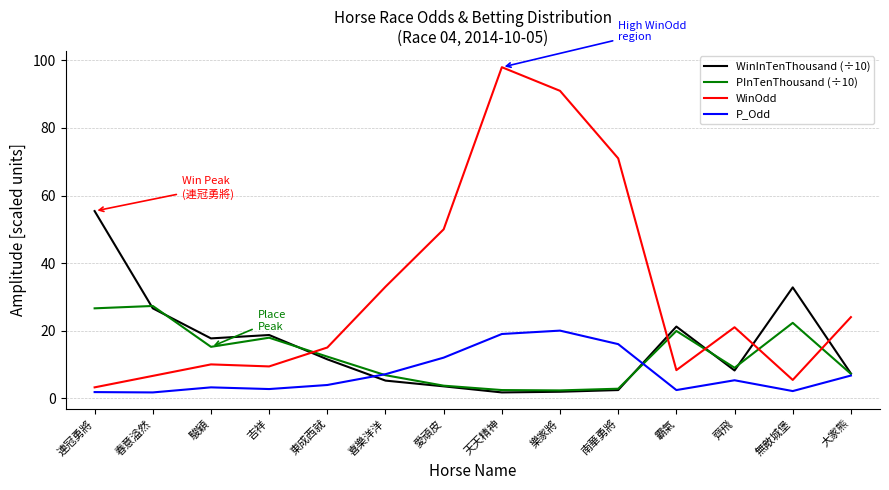

List the series in order of their peak value, lowest first.

P_Odd, PInTenThousand (÷10), WinInTenThousand (÷10), WinOdd